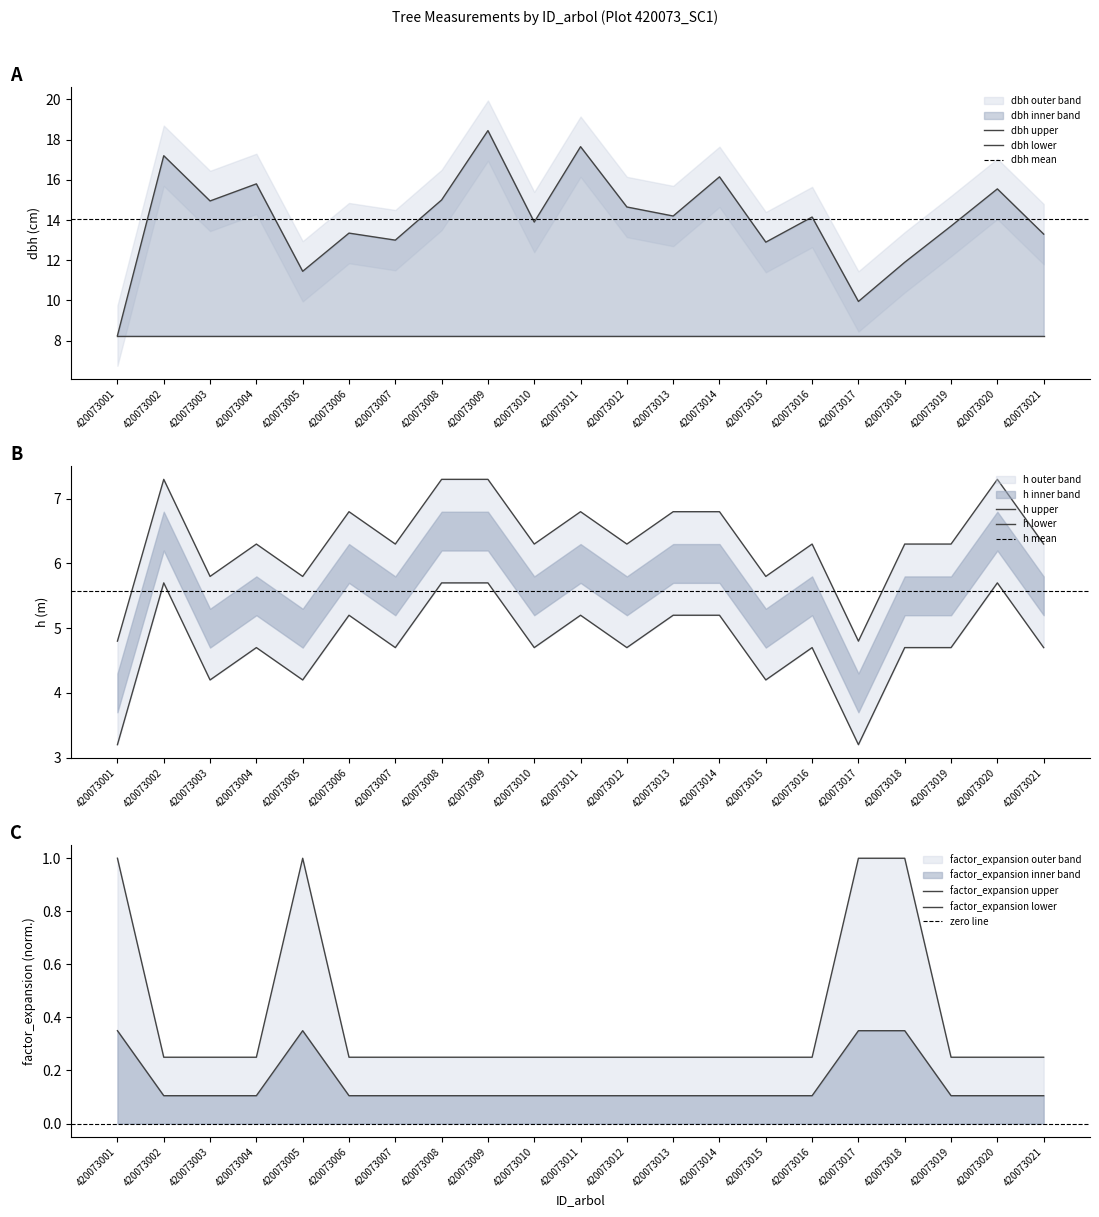

Count the factor_expansion values in the range 0 to 1.

21